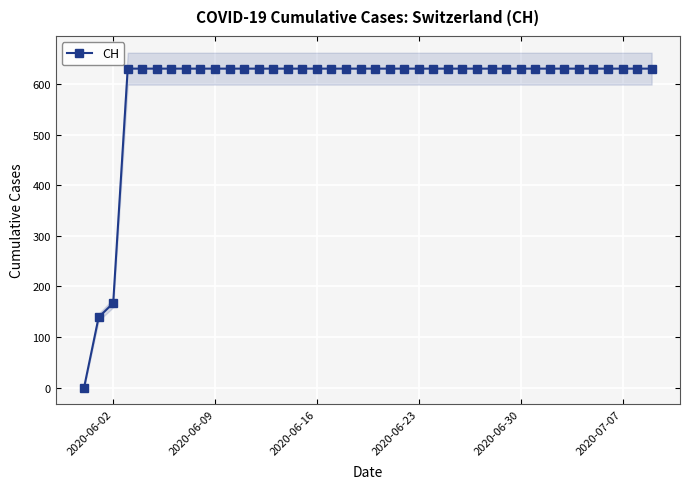

How many positive values are there?

39